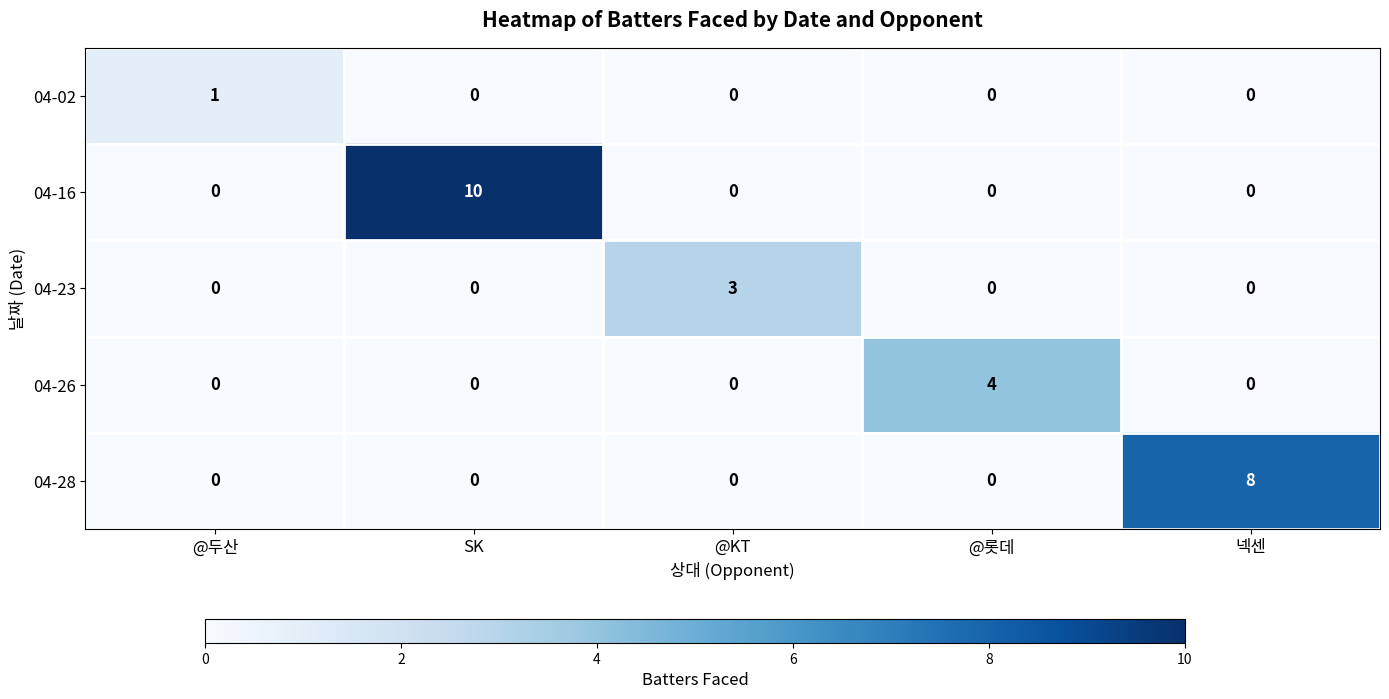

Reading left to right, extract all data points from this chart.

04-02: @두산=1	SK=0	@KT=0	@롯데=0	넥센=0
04-16: @두산=0	SK=10	@KT=0	@롯데=0	넥센=0
04-23: @두산=0	SK=0	@KT=3	@롯데=0	넥센=0
04-26: @두산=0	SK=0	@KT=0	@롯데=4	넥센=0
04-28: @두산=0	SK=0	@KT=0	@롯데=0	넥센=8